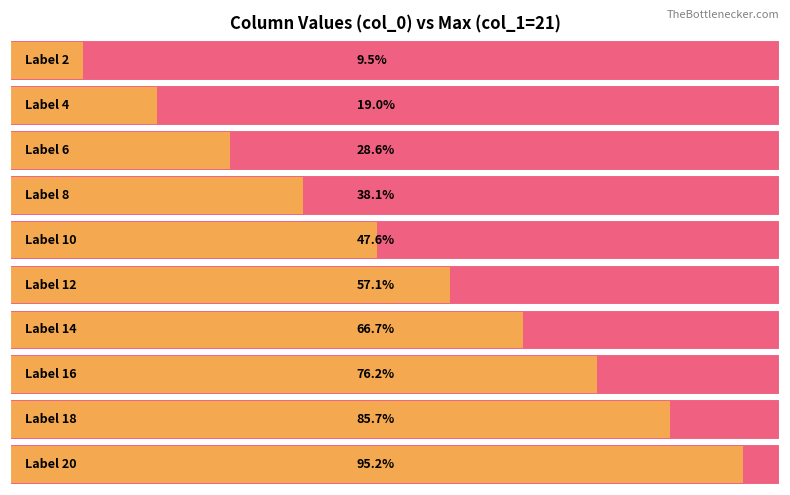

List the labels in order of col_0 value, smallest first.

2, 4, 6, 8, 10, 12, 14, 16, 18, 20